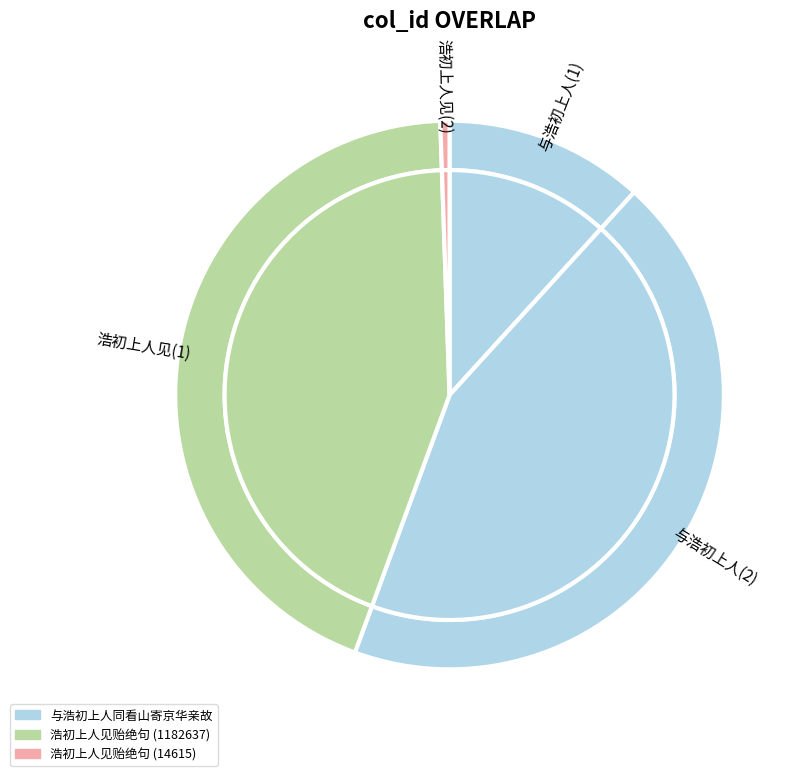

What is the change in value from 与浩初上人同看山寄京华亲故 (316989) to 与浩初上人同看山寄京华亲故 (1182613)?

+865624